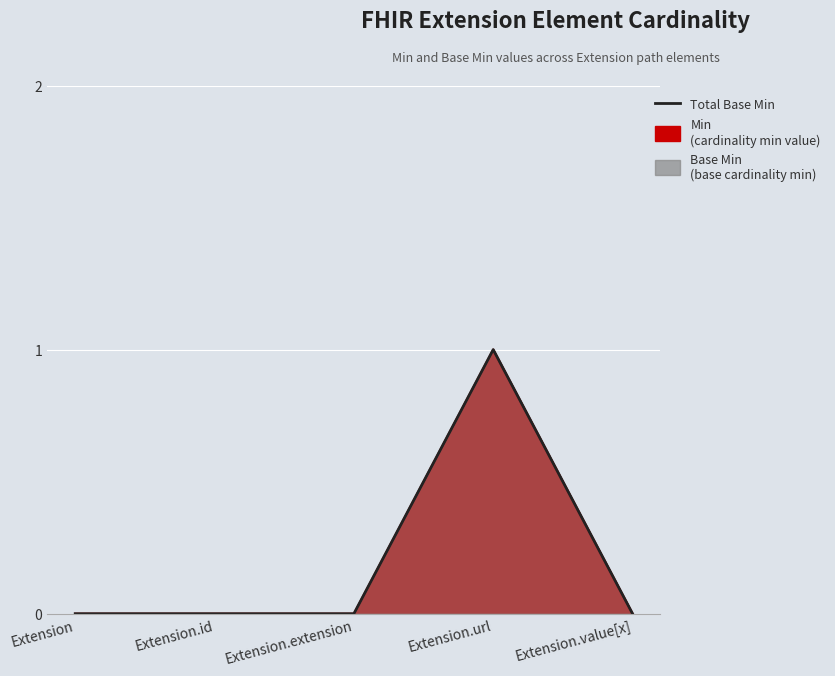

Reading left to right, transcribe all the data shown in this chart.

0	0	0	1	0